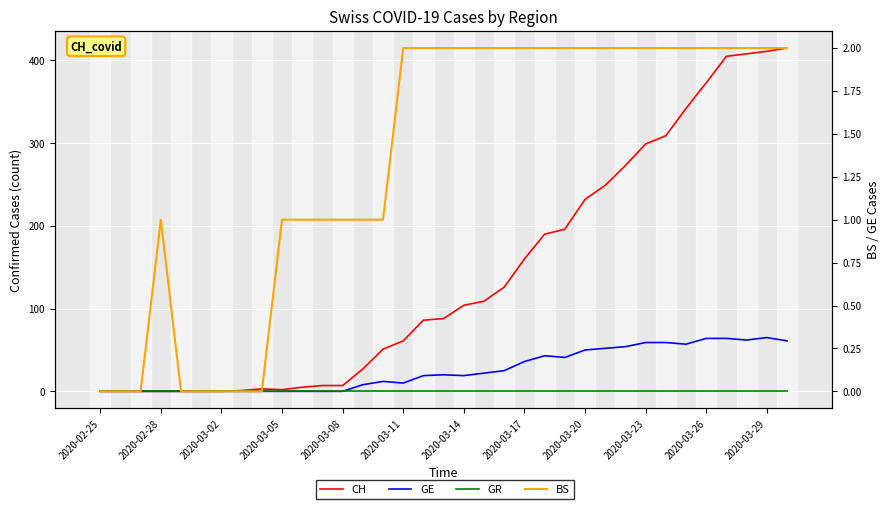

How many interior local peaks does the BS series have?

1